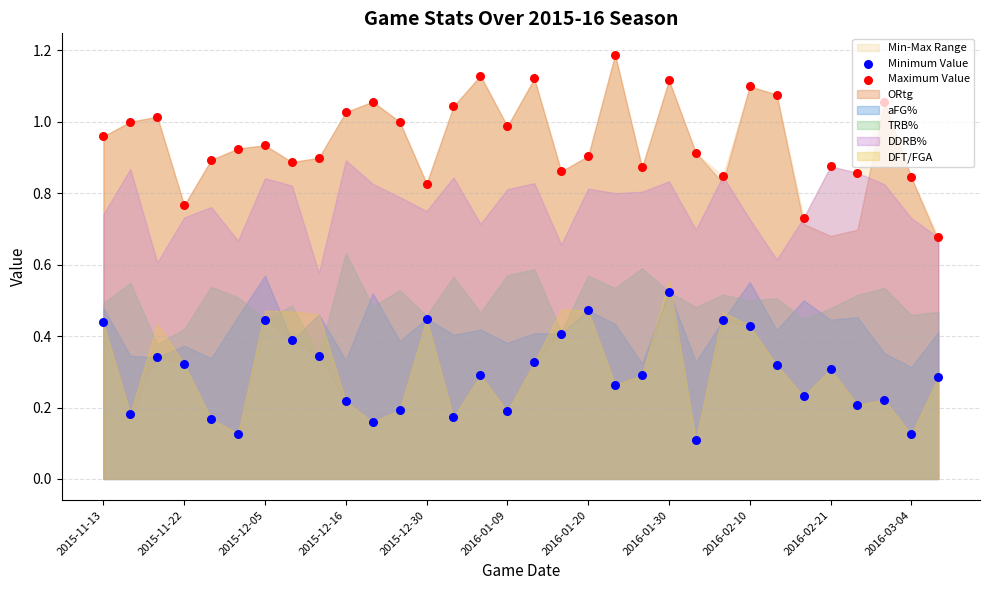

Which series has the largest Y range (max minus min)?

Maximum Value